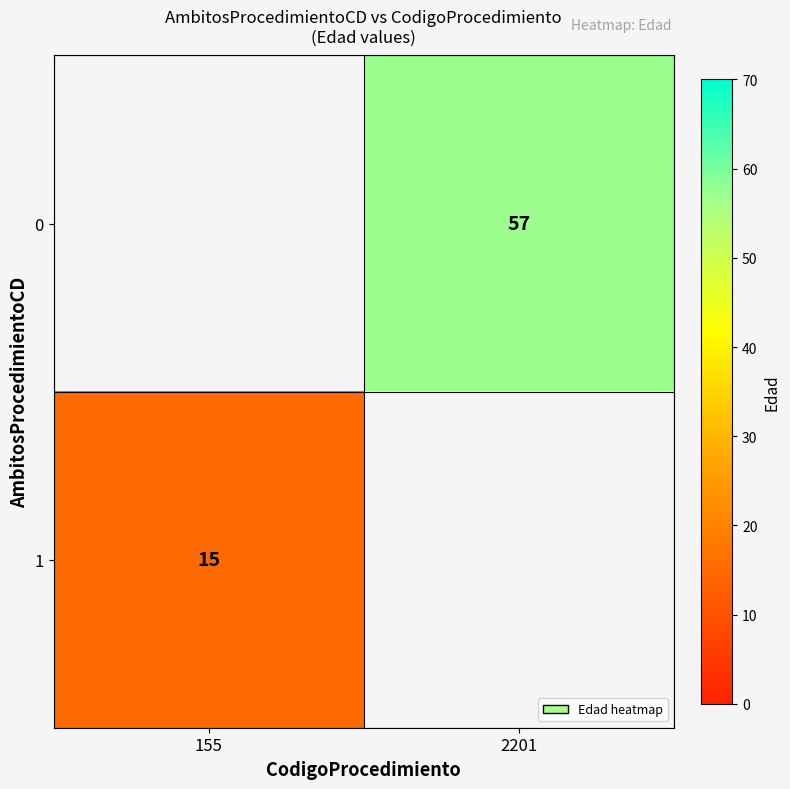

What is the greatest value displayed?

57.0